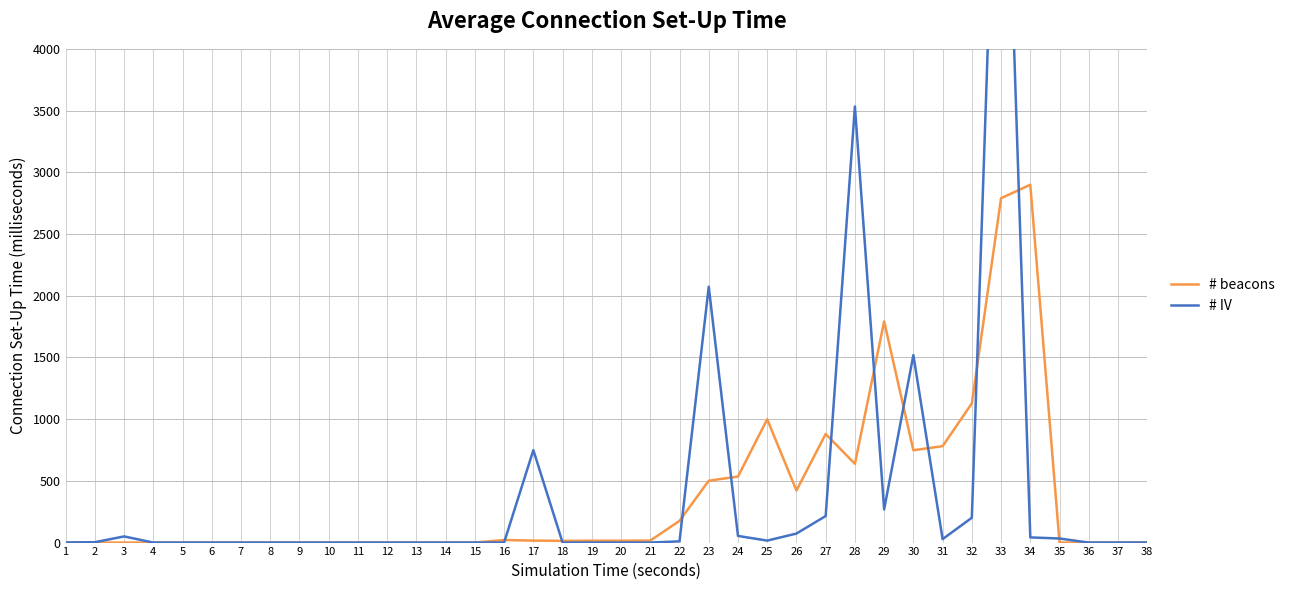

In # IV, how many points are higher than both neighbors (excluding endpoints)?

6